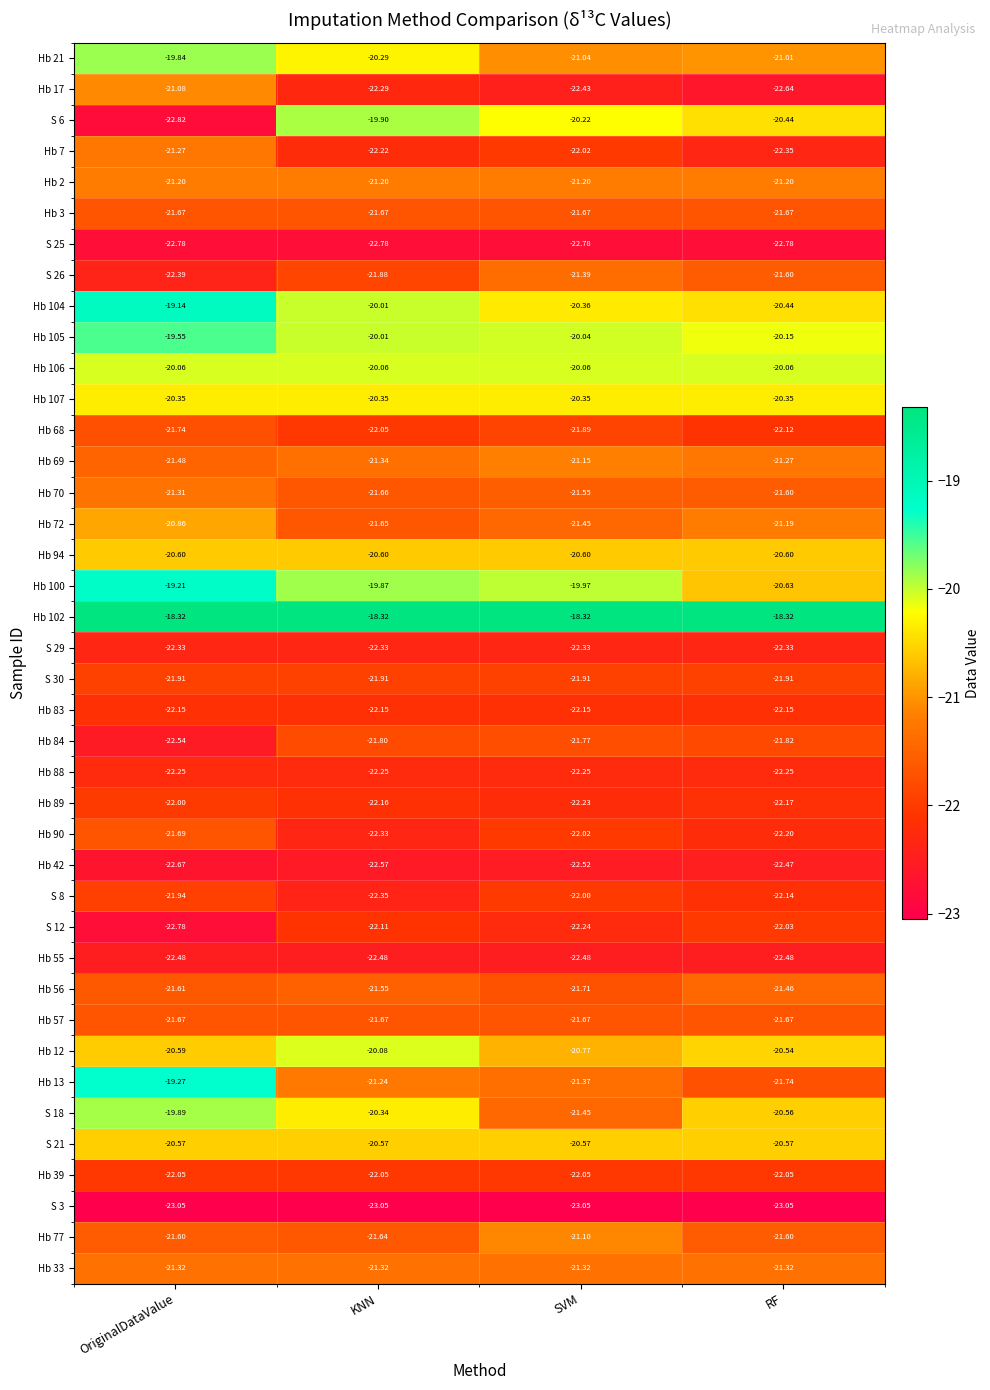

List the labels in order of Hb 17 value, largest first.

OriginalDataValue, KNN, SVM, RF